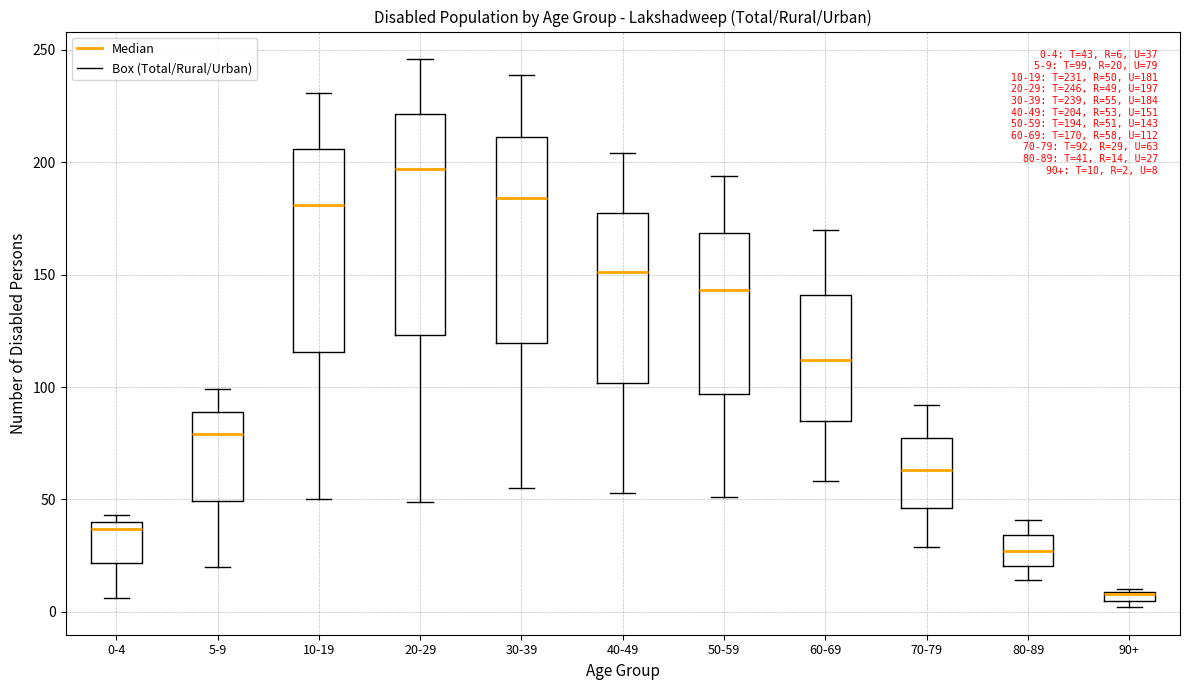

Comparing the boxes themselves (not the whiskers), which one is the tallest?

20-29